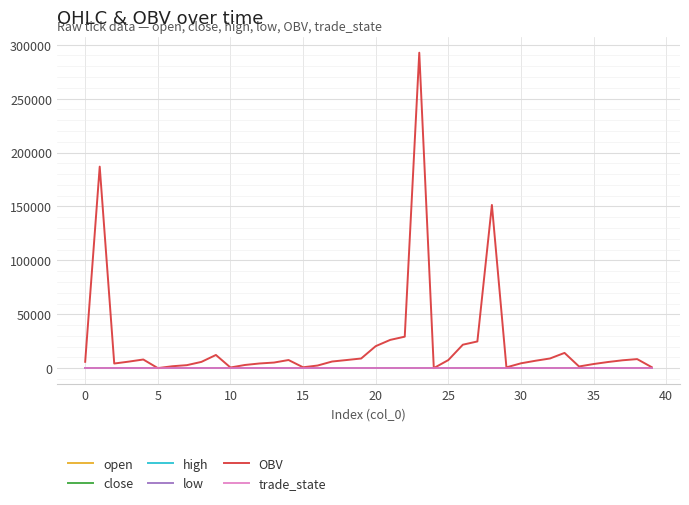

Which series has the largest total across all categories?

OBV